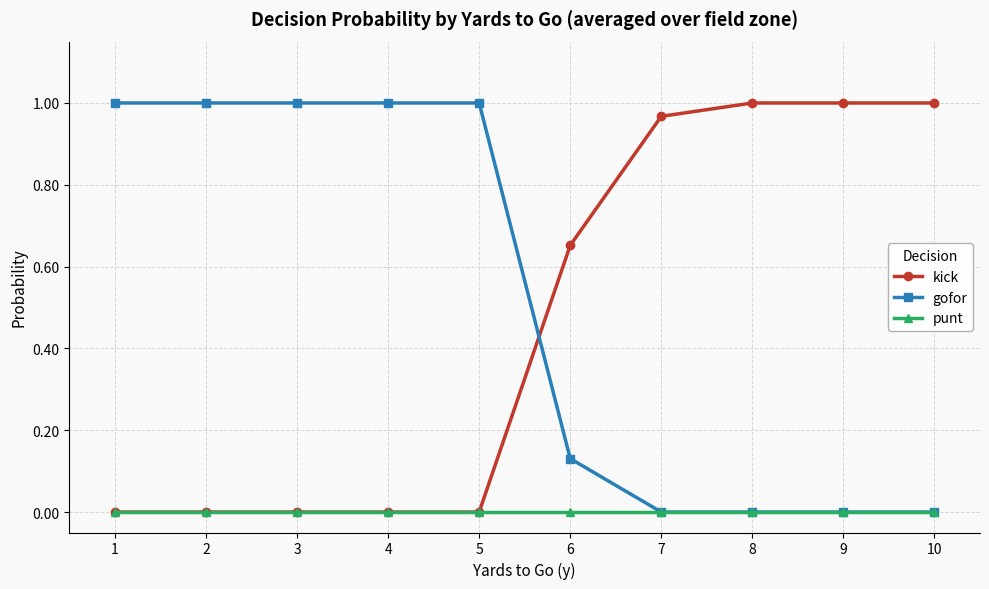

Which series changed the most between 5 and 6?

gofor